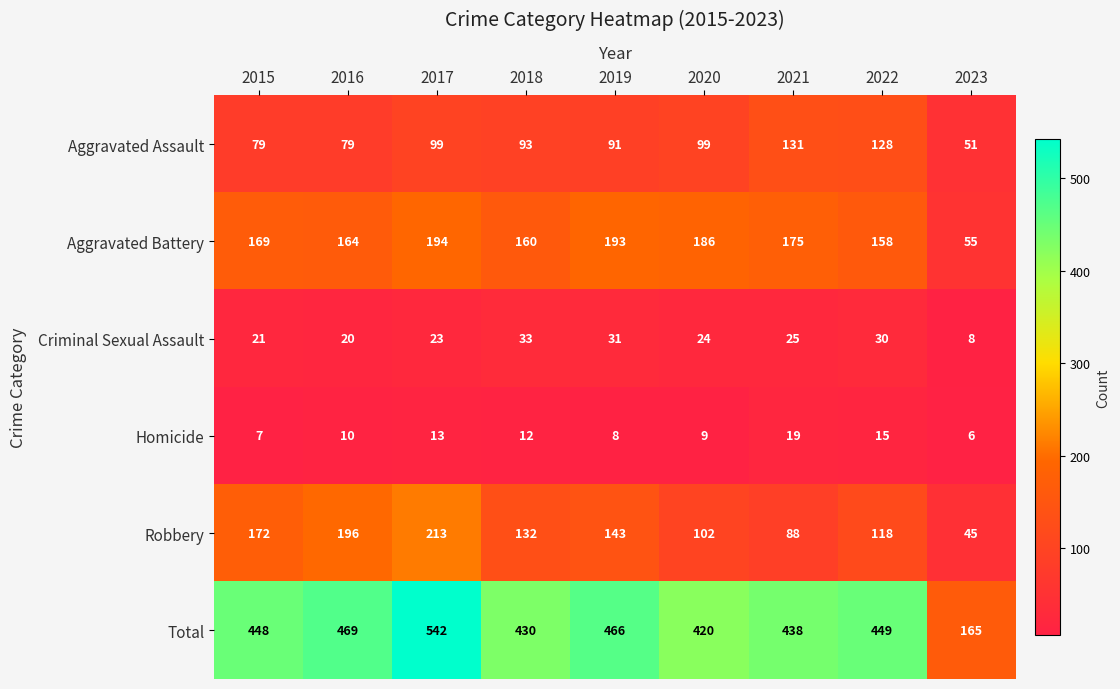

Which series has the widest spread of values?

Total